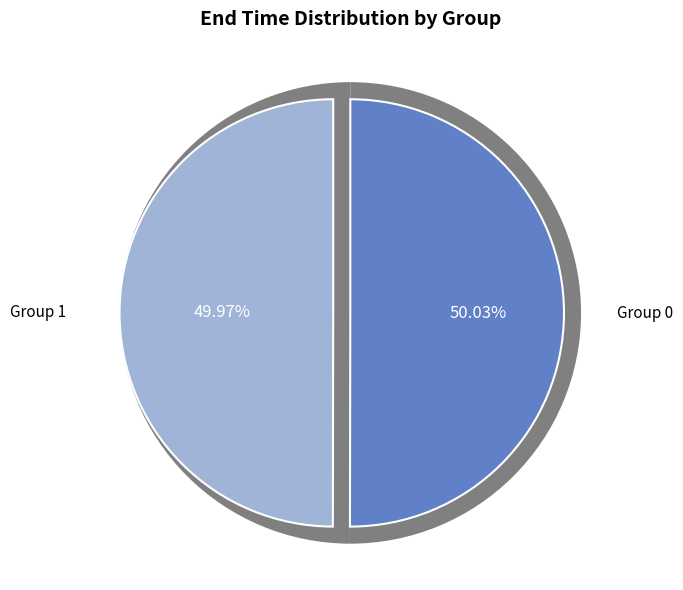

Rank the series by their average value, from highest to lowest.

group_0, group_1